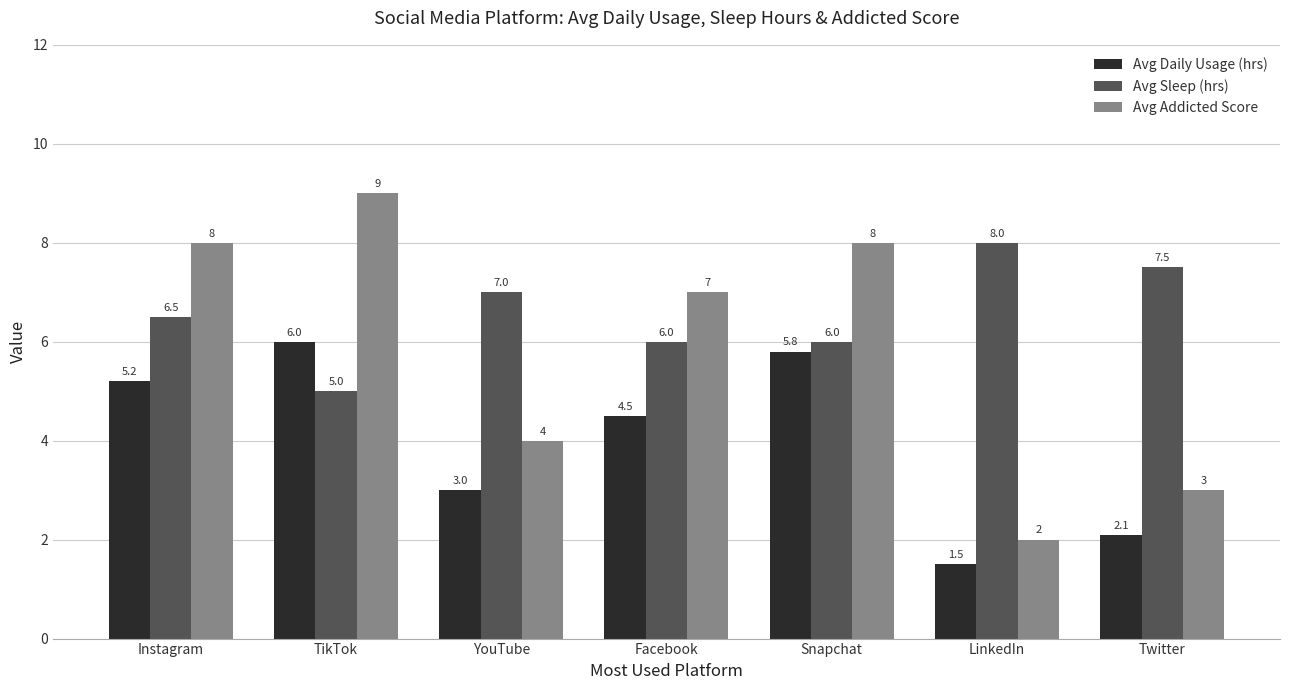

The value of Avg Sleep (hrs) at Facebook is 6.0. True or false?

True